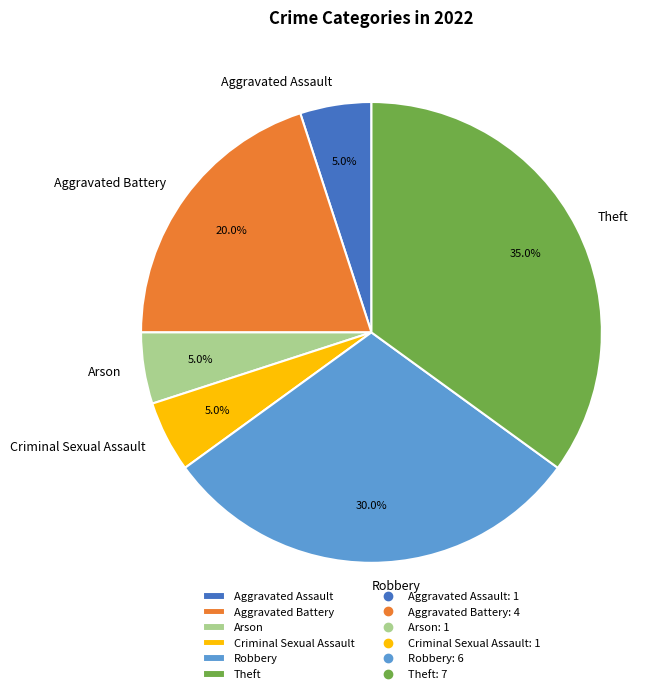

Count the number of slices in the pie.

6